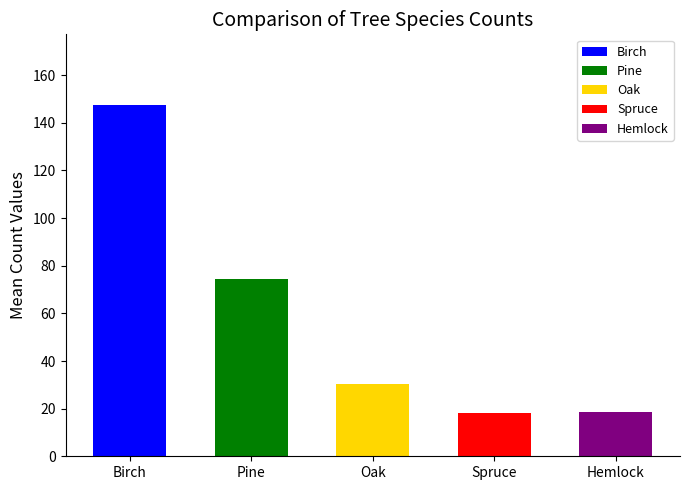

Are the bars horizontal?

No